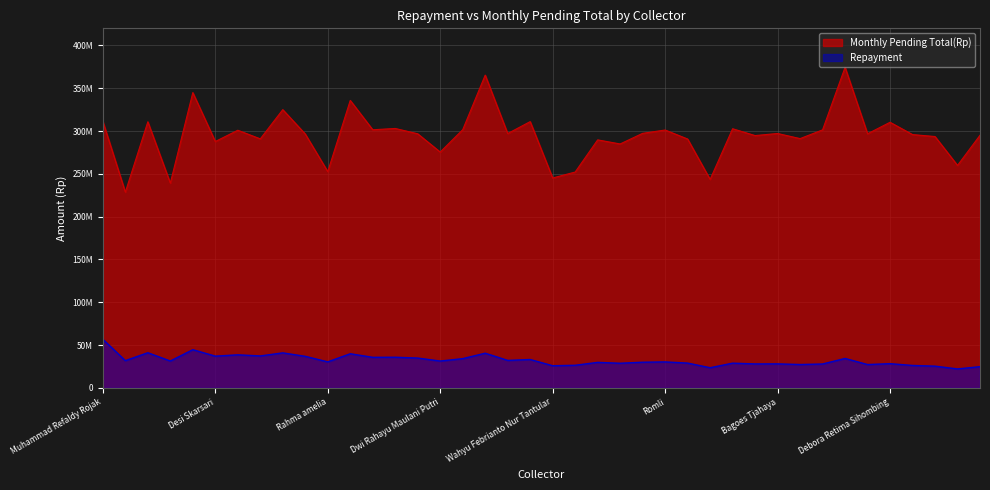

Which label corresponds to the largest value in the chart?

Rifal